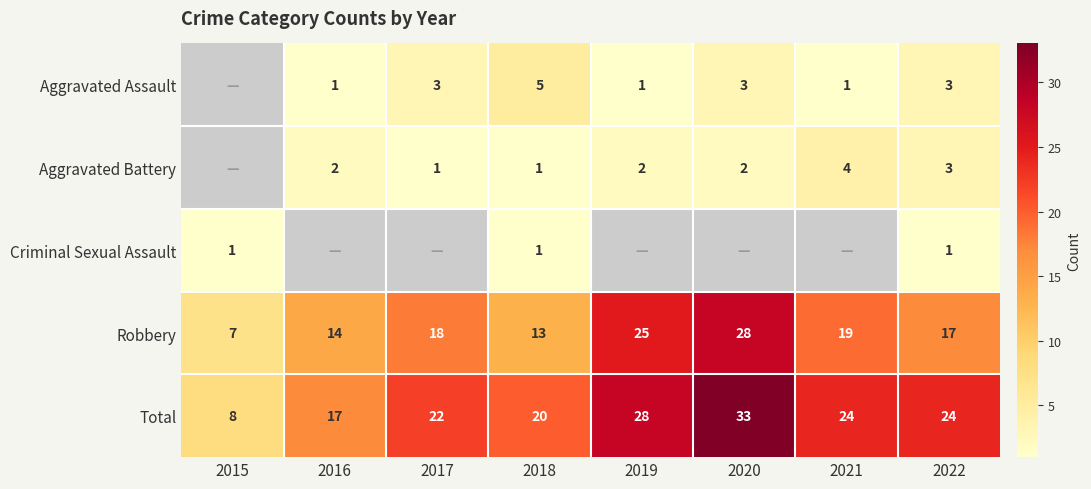

List the labels in order of Robbery value, largest first.

2020, 2019, 2021, 2017, 2022, 2016, 2018, 2015